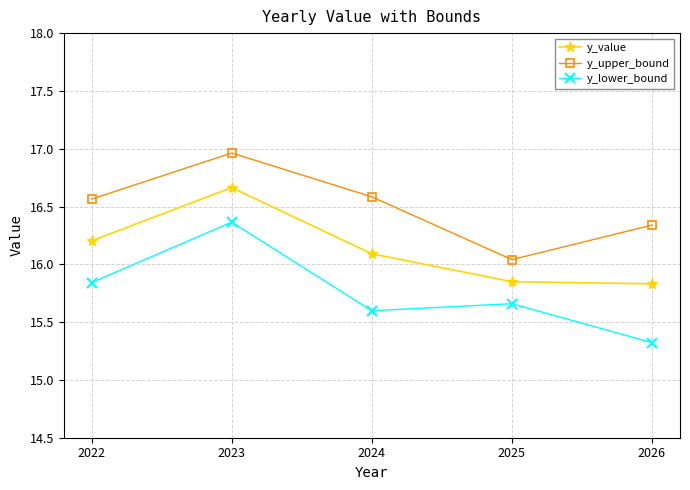

What is the lowest value of the y_lower_bound series?

15.3